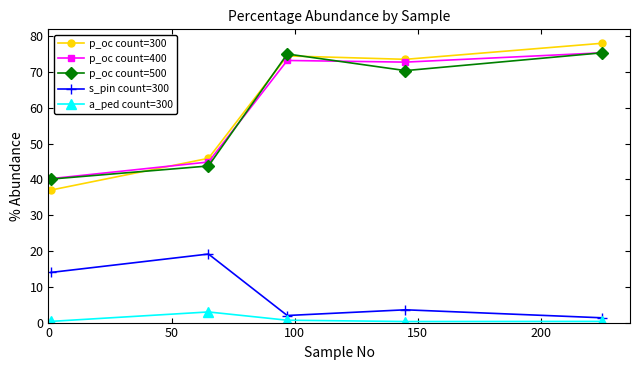

True or false: p_oc count=500 and a_ped count=300 intersect in this chart.

False